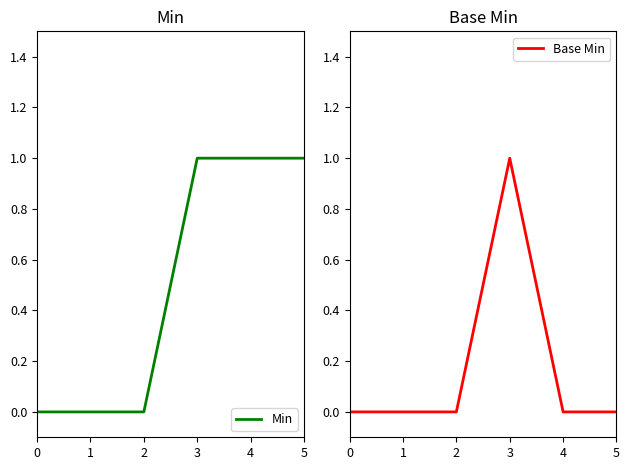

List the series in order of their peak value, highest first.

Min, Base Min